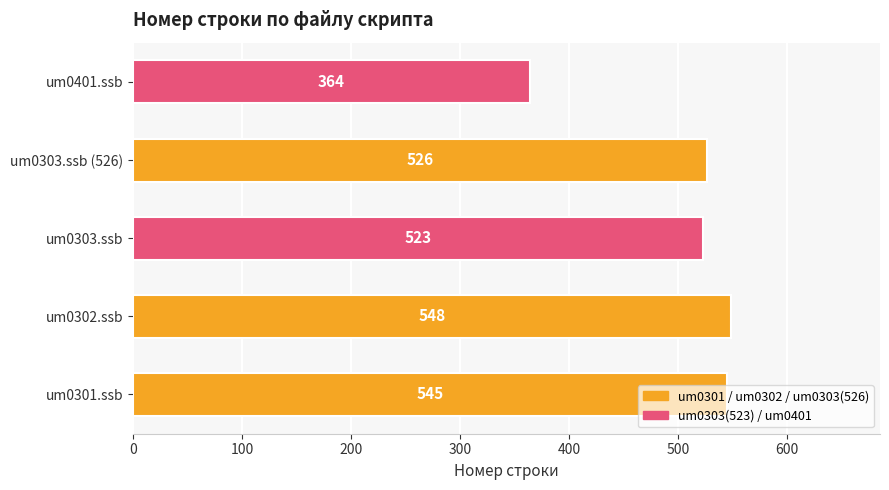

How many data points are less than 526?

2